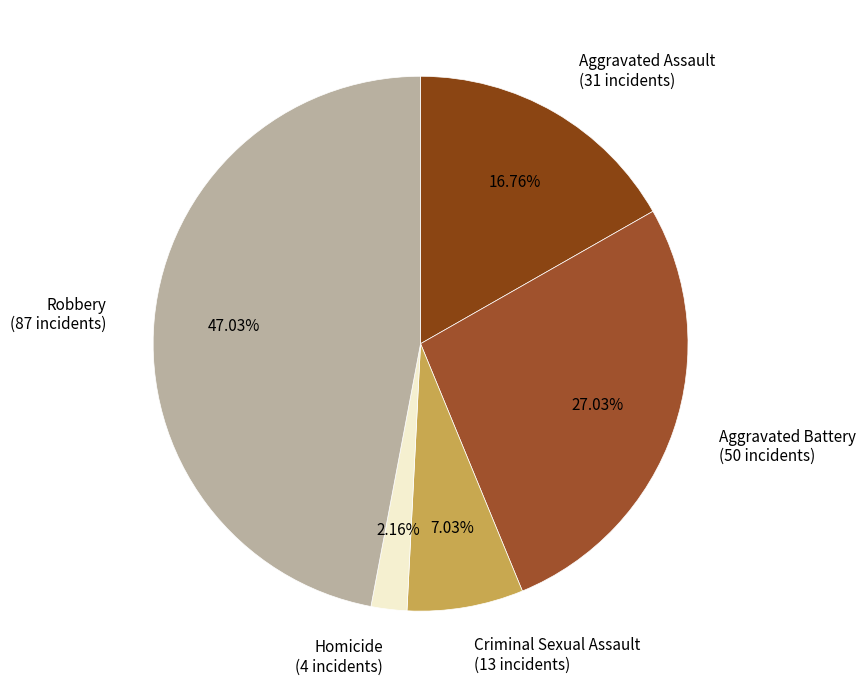

How many segments does this pie chart have?

5